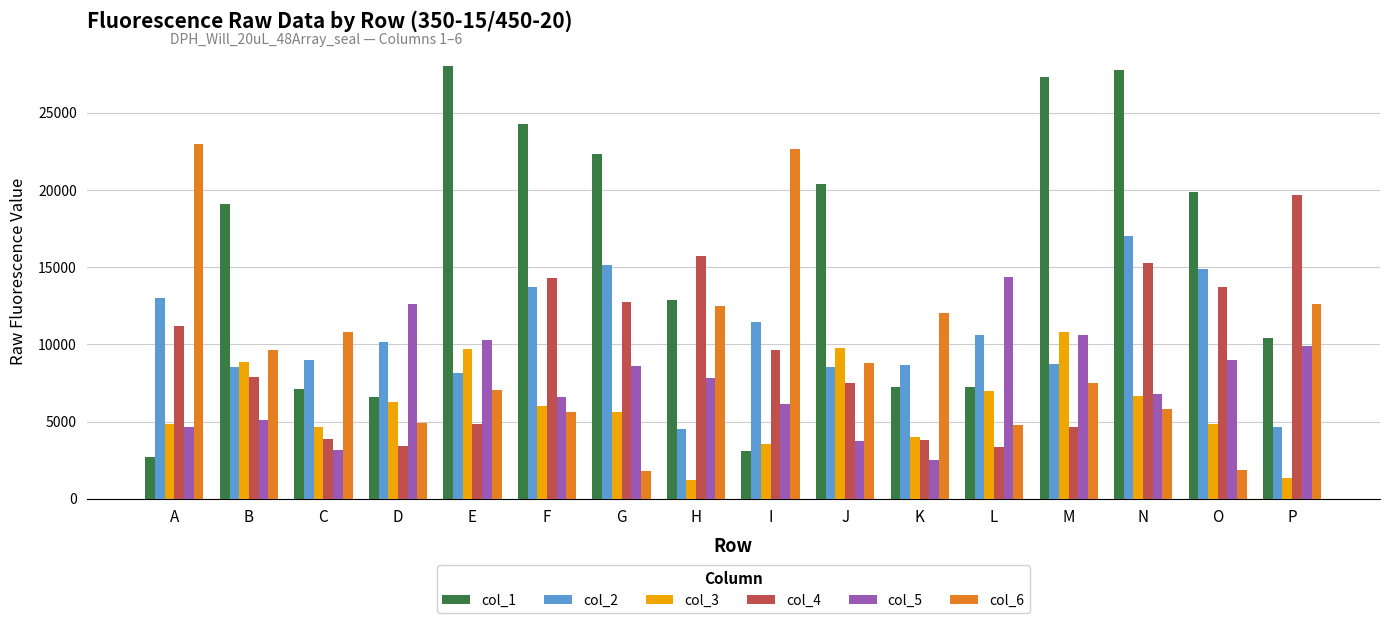

What are all the series names shown in the legend?

col_1, col_2, col_3, col_4, col_5, col_6